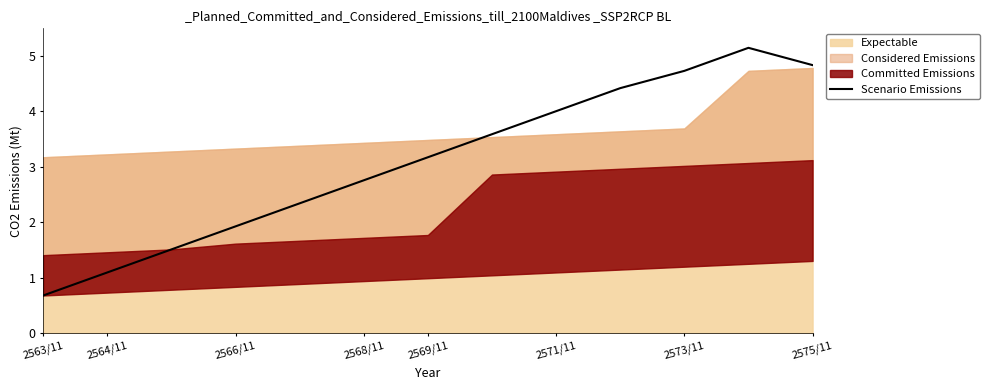

What is the value of the 8th point from the left?

3.6